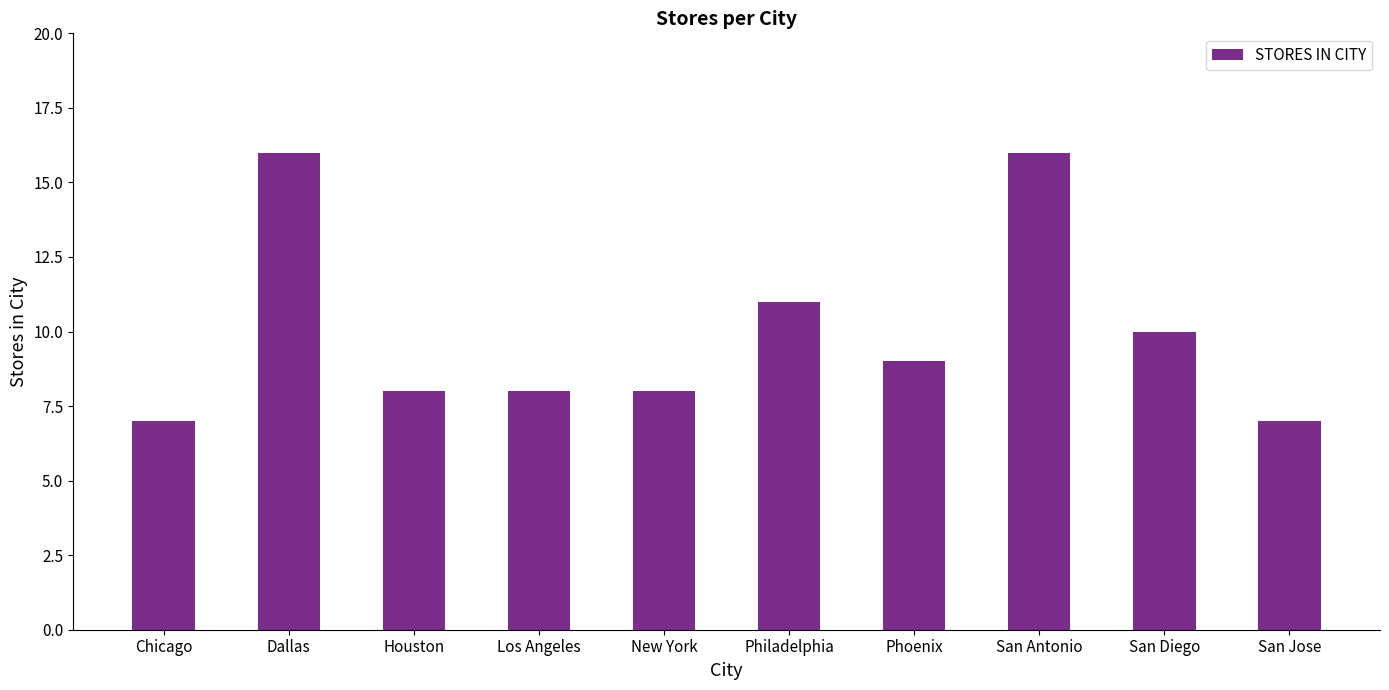

Where does the data first go above 9?

Dallas